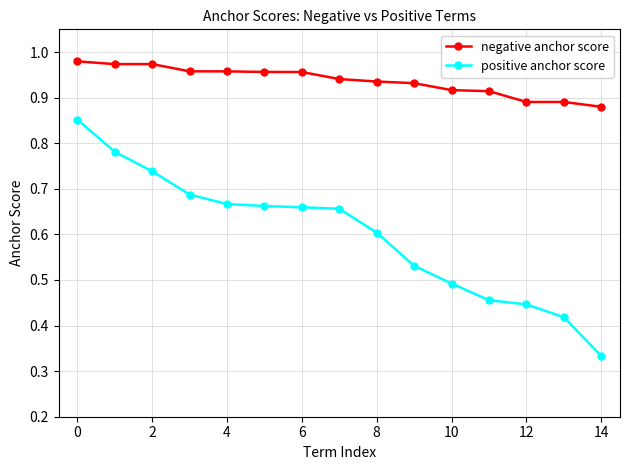

Which series has the largest total across all categories?

negative anchor score